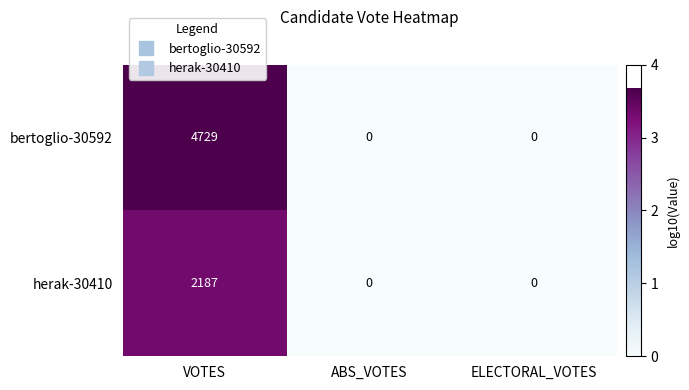

Which series has the widest spread of values?

bertoglio-30592